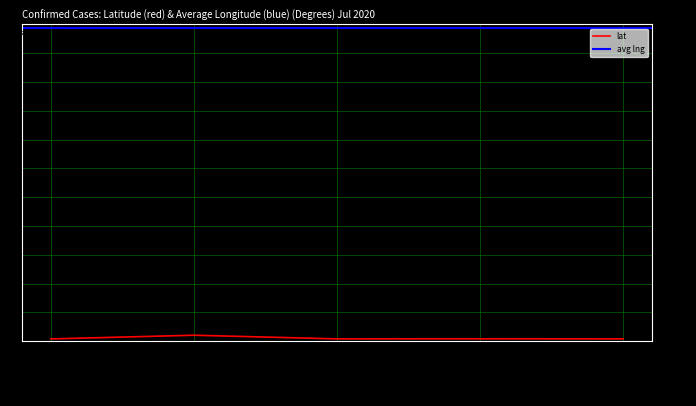

What is the greatest value displayed?

13.7